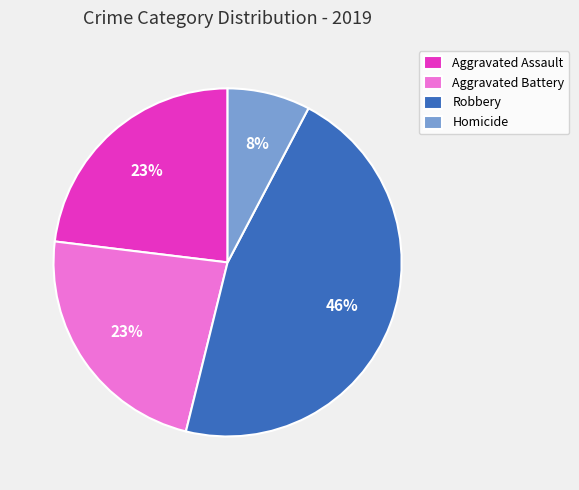

What is the ratio of the value at Aggravated Battery to the value at Robbery?

0.5